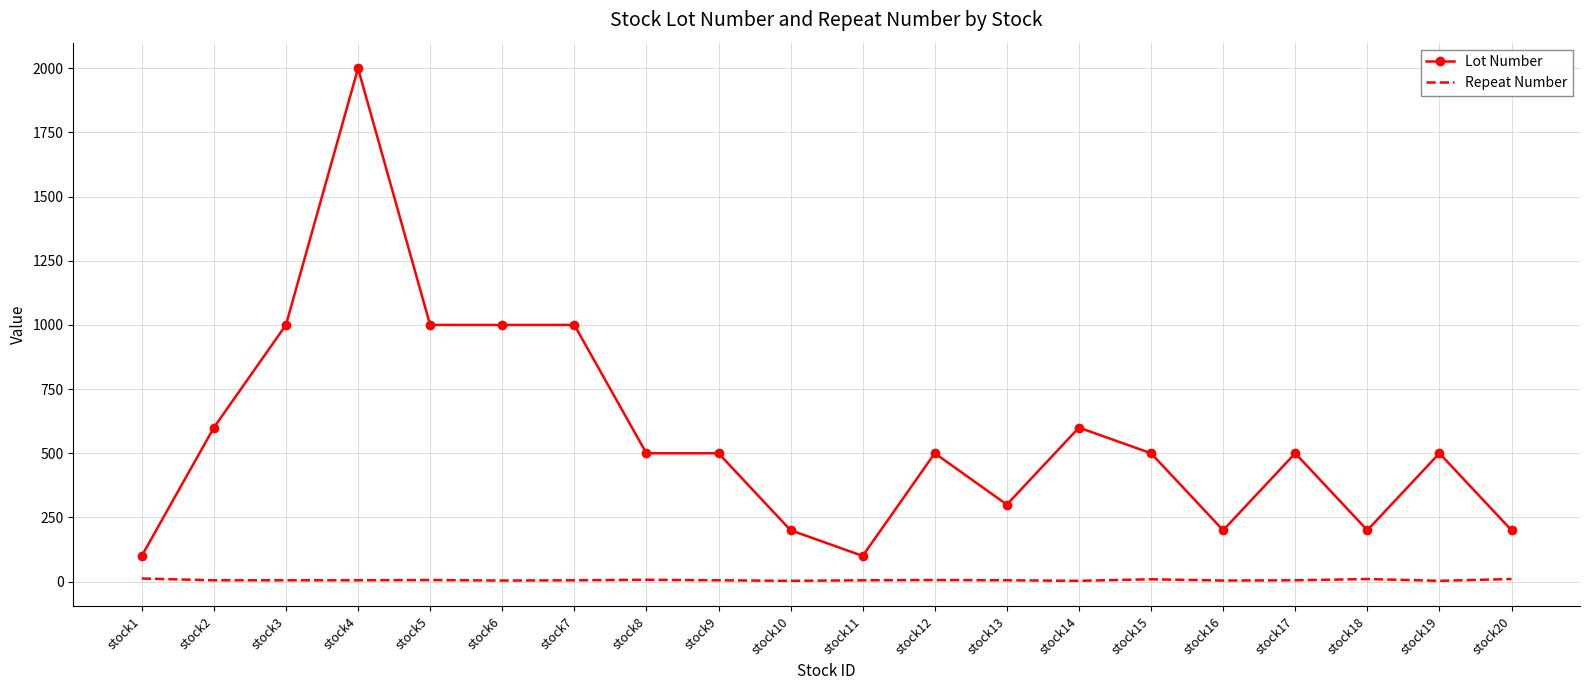

What is the minimum value for Repeat Number?

3